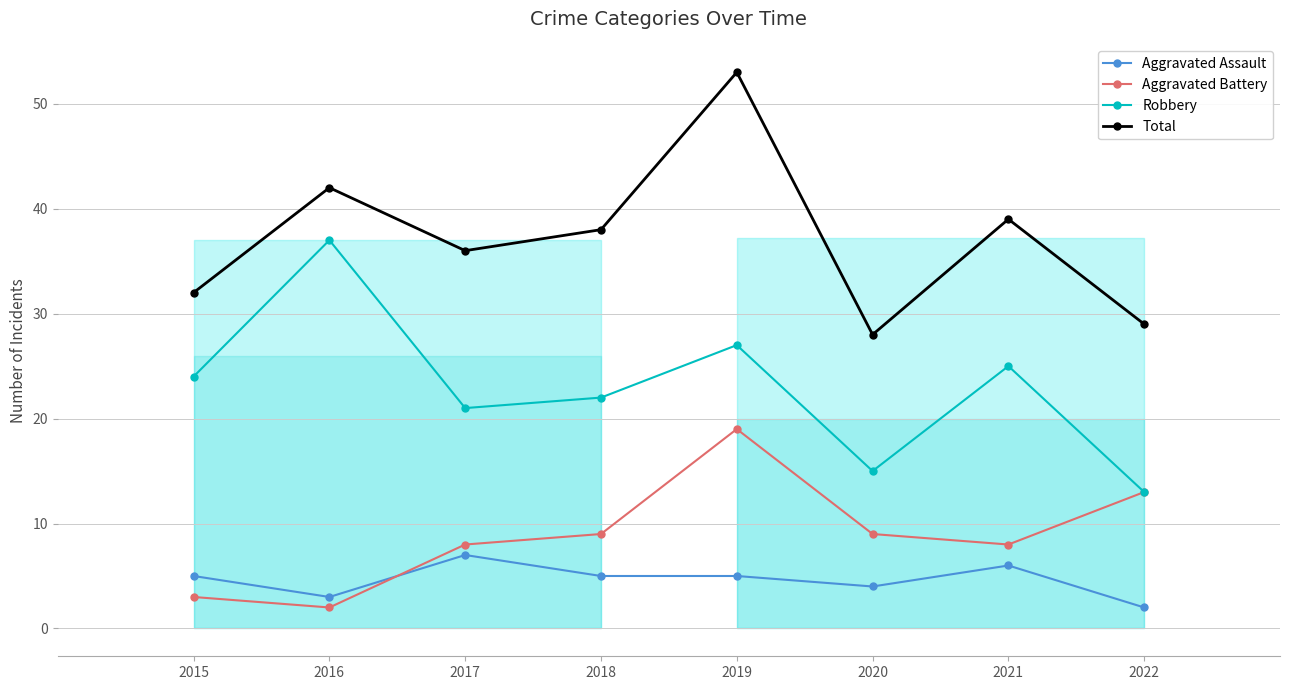

The value of Total at 2020 is 28. True or false?

True